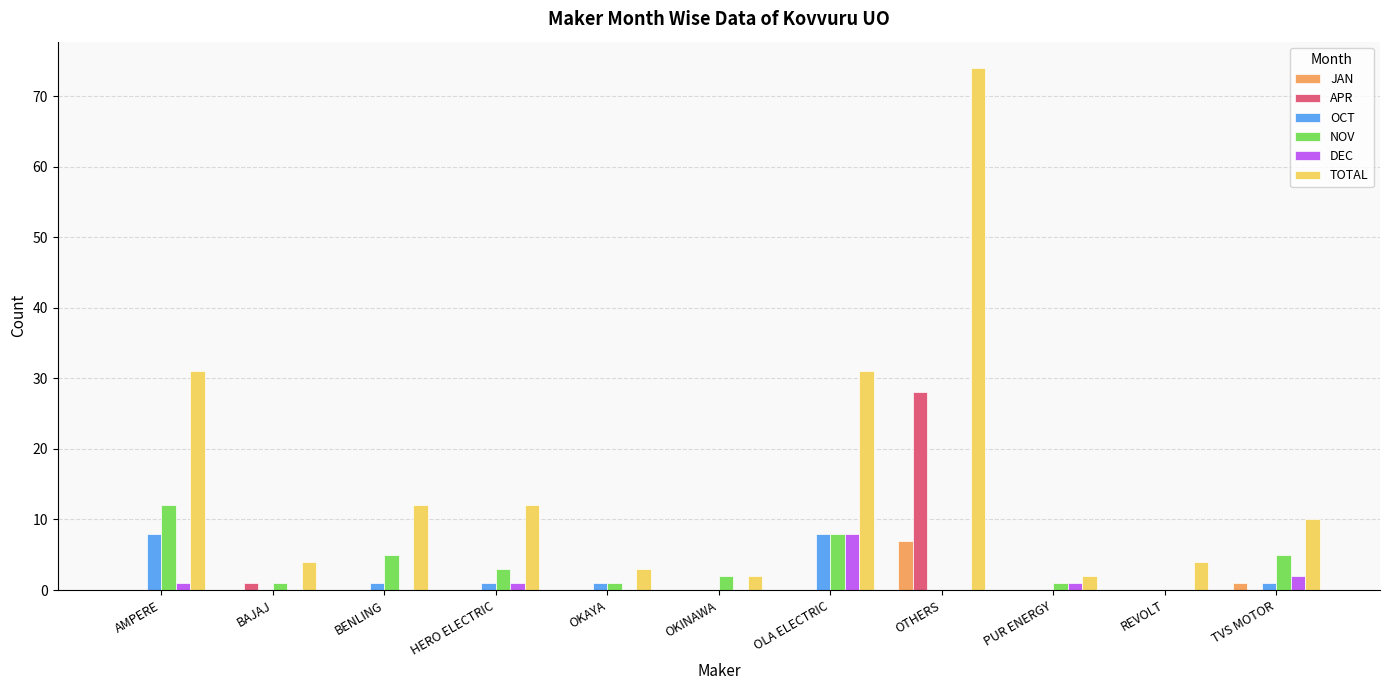

What is the spread (max minus min) of values at OKAYA?

3